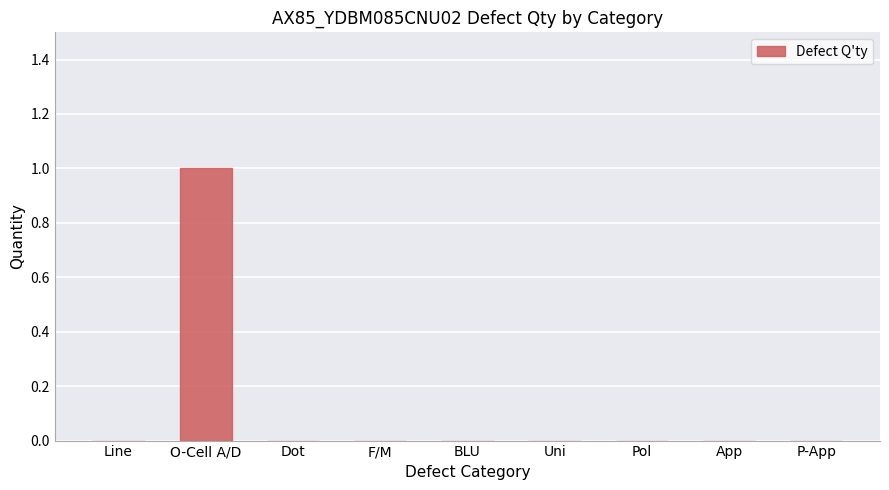

Reading left to right, transcribe all the data shown in this chart.

0	1	0	0	0	0	0	0	0